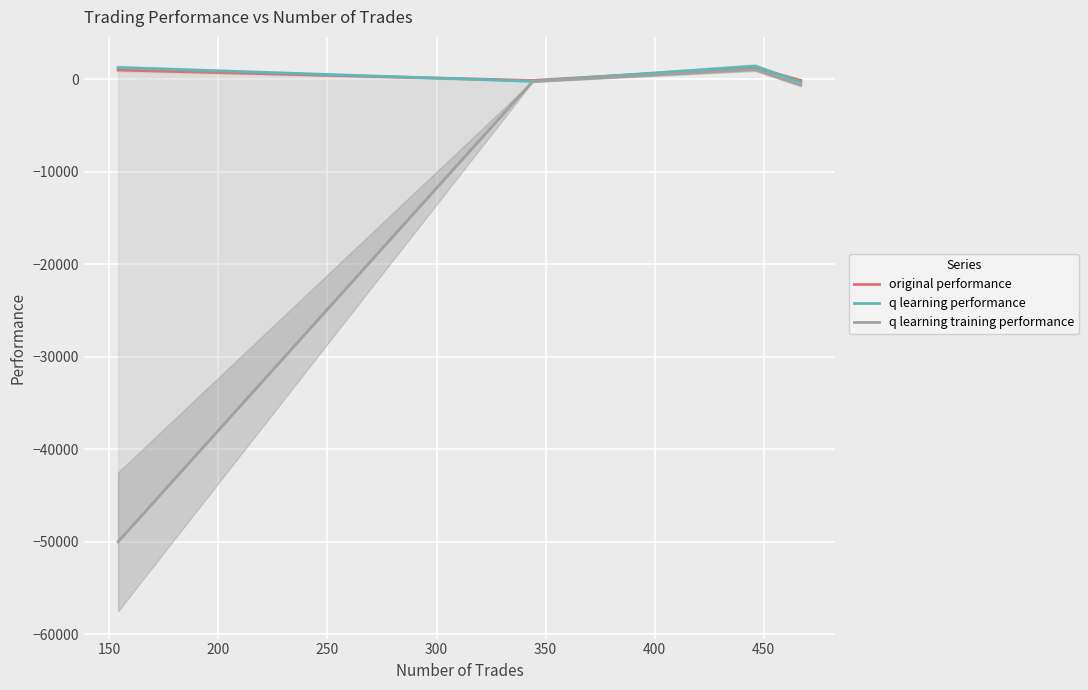

At how many categories does at least one series exceed -8116?

4